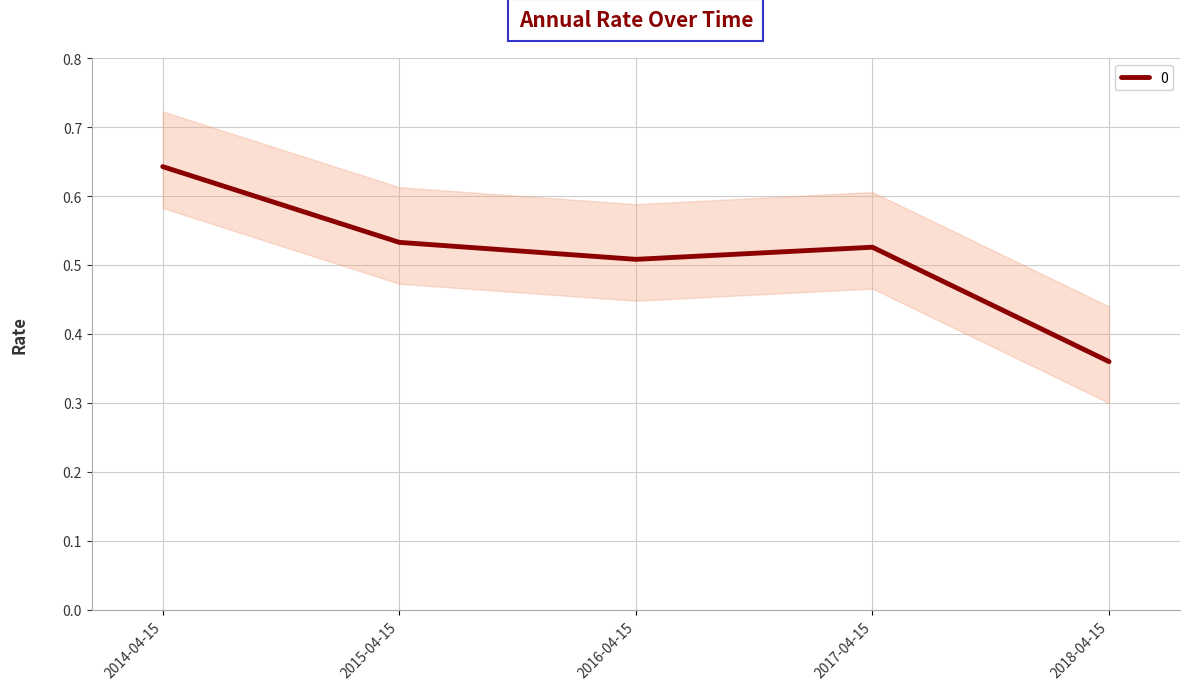

Is it true that the value at 2015-04-15 is 0.5?

True